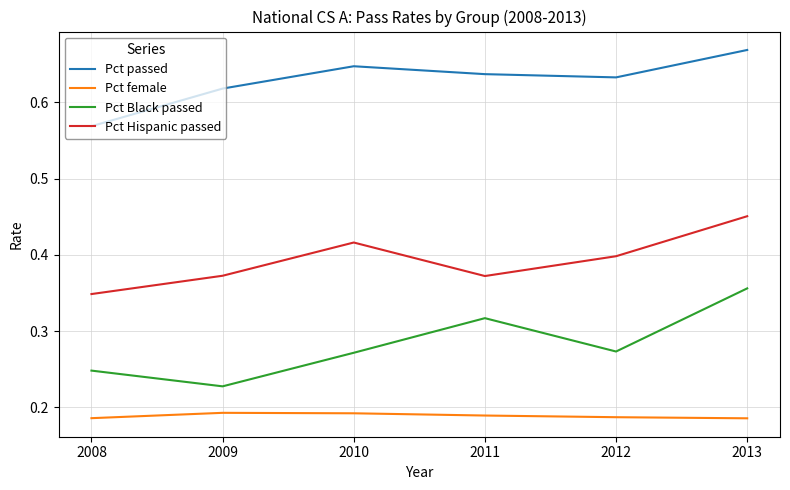

The value of Pct Hispanic passed at 2009 is 0.4. True or false?

True